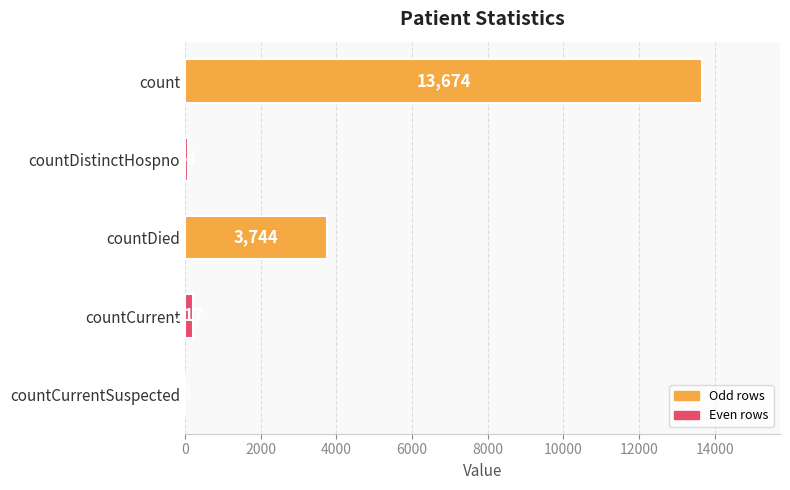

The value at count is 13674. True or false?

True